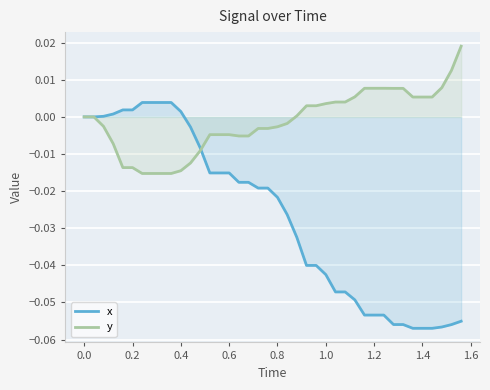

Which series has the largest total across all categories?

y